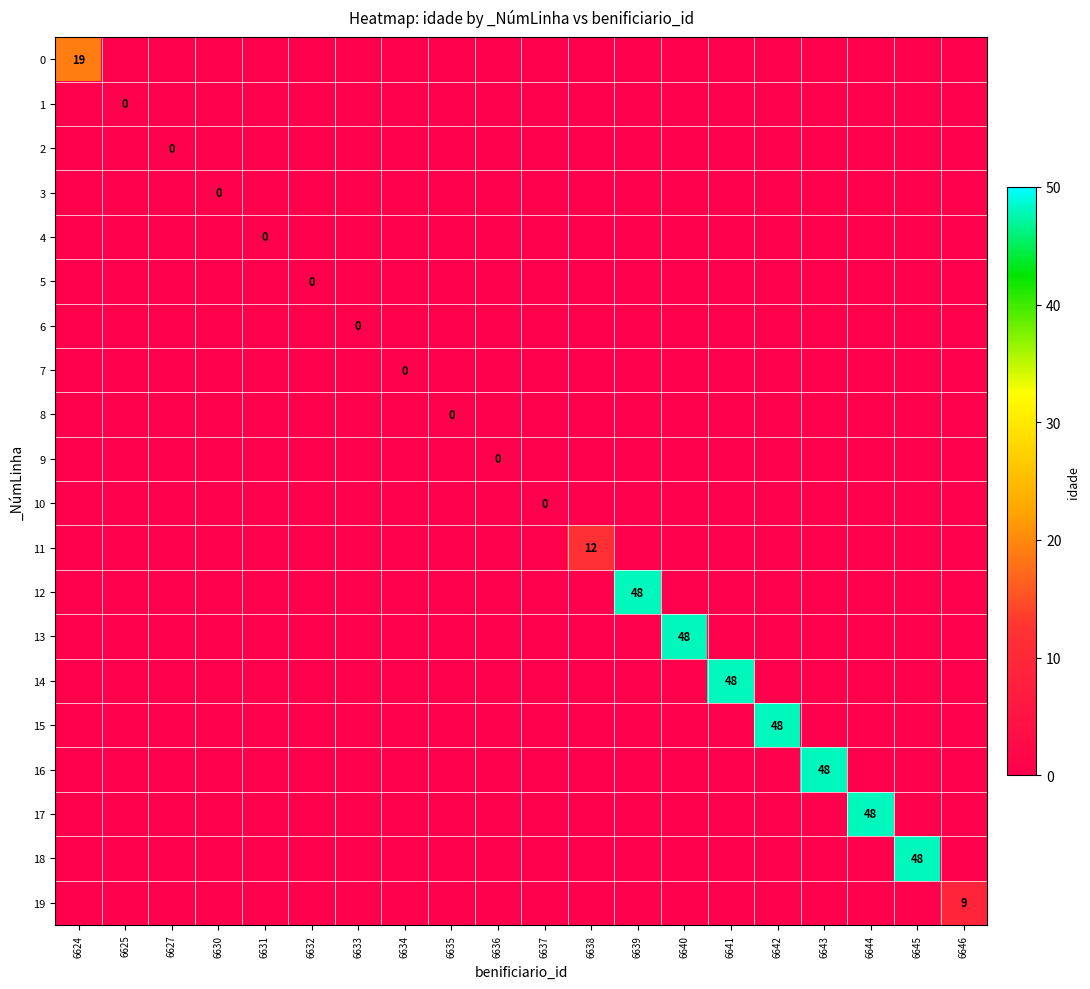

Which has a higher value, 6639 or 6625?

6639